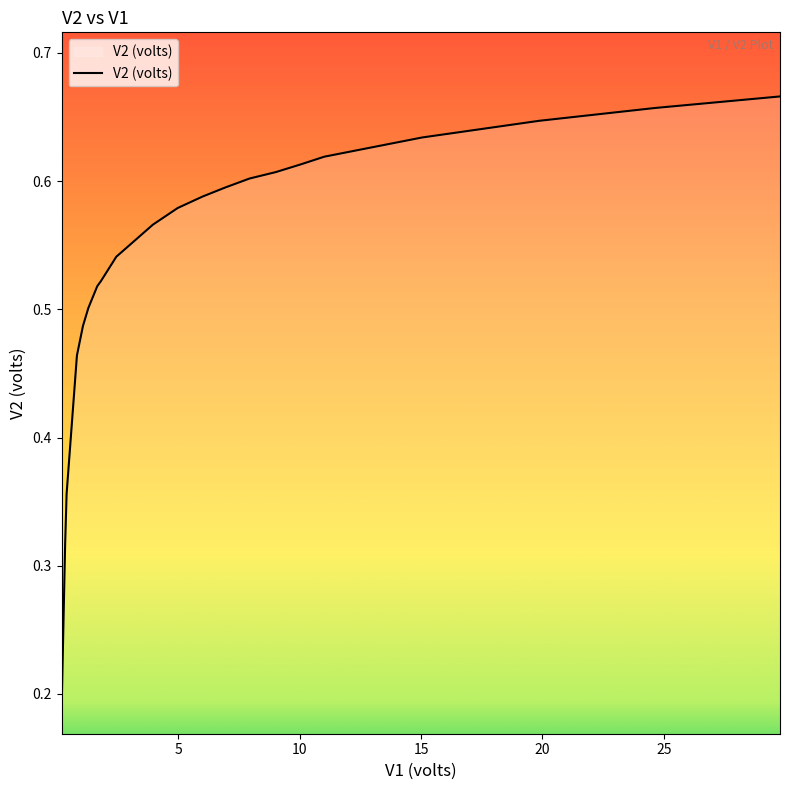

Reading right to left, extract all data points from this chart.

29.79=0.7	24.64=0.7	19.865=0.6	15.045=0.6	11.009=0.6	10.04=0.6	9.014=0.6	7.934=0.6	6.933=0.6	6.005=0.6	4.971=0.6	3.949=0.6	2.442=0.5	1.808=0.5	1.656=0.5	1.289=0.5	1.067=0.5	0.819=0.5	0.393=0.4	0.333=0.3	0.189=0.2